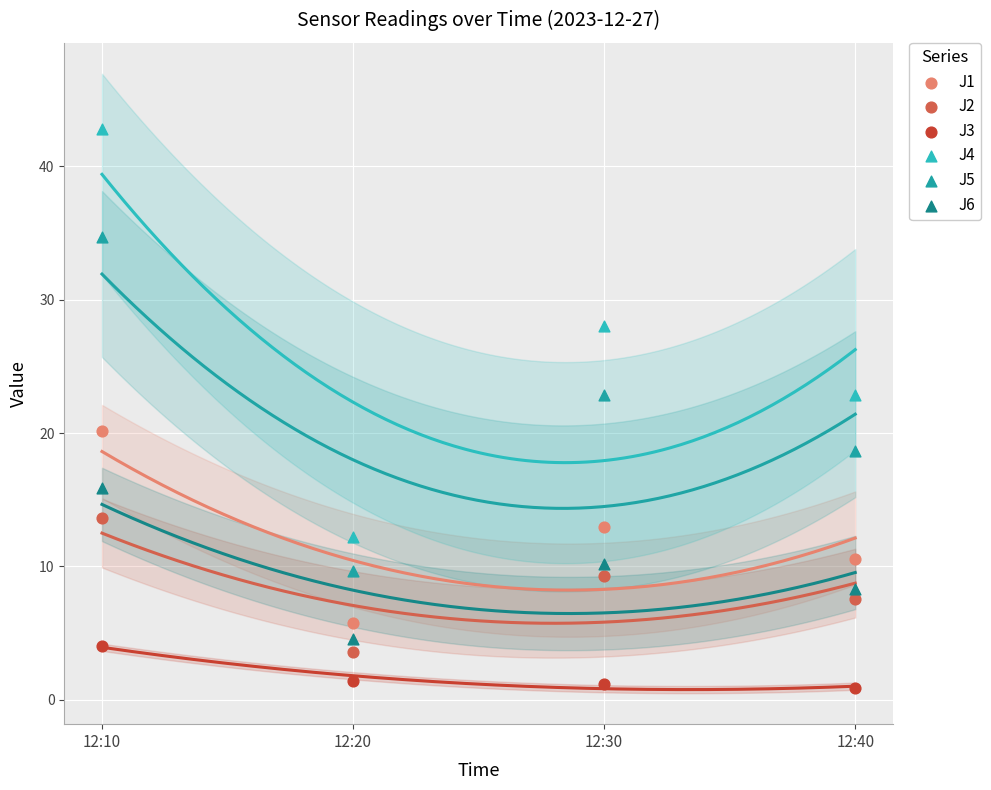

Which series reaches the minimum Y coordinate?

J3